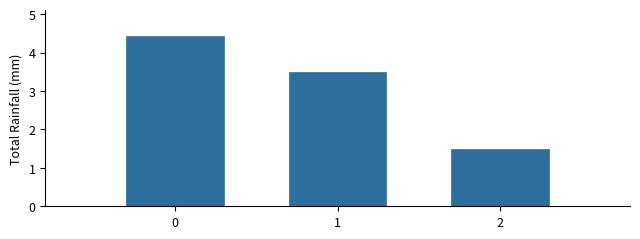

The value at 2 is 2.5. True or false?

False